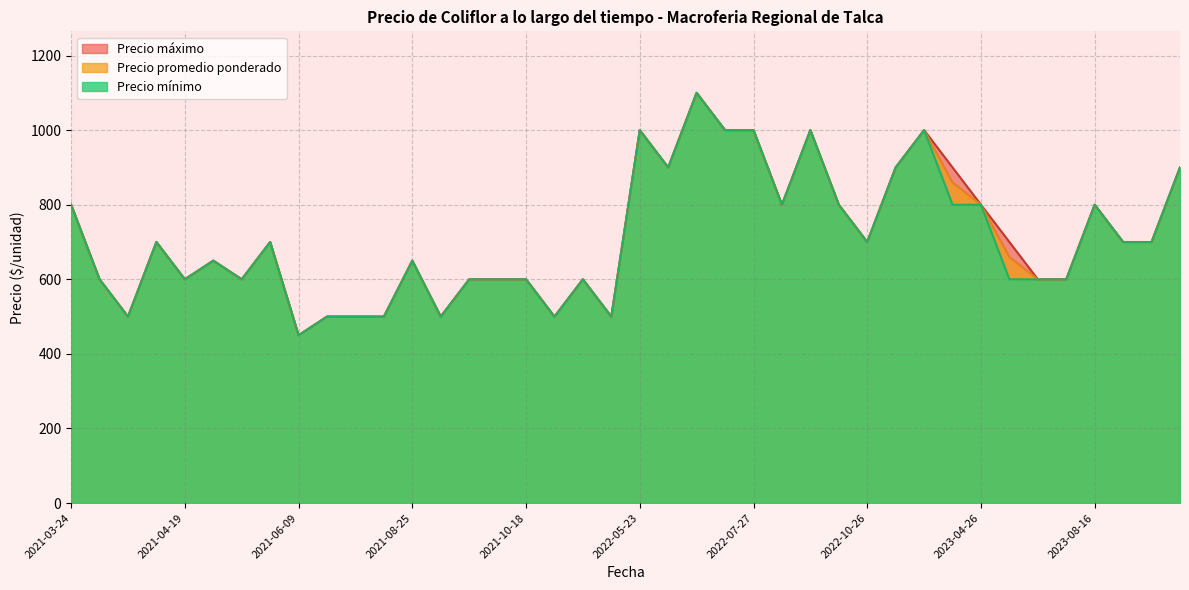

The value of Precio promedio ponderado at 2021-08-19 is 500. True or false?

True